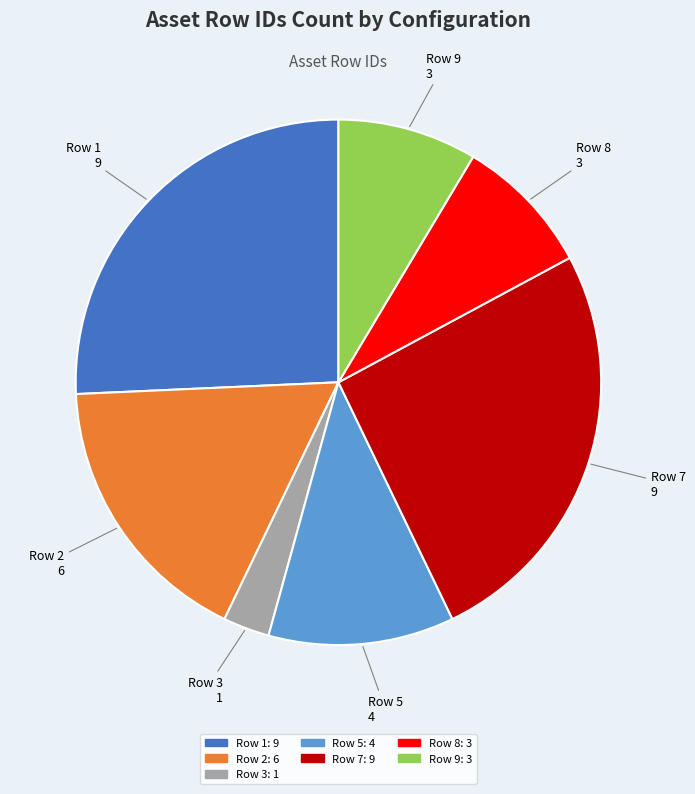

True or false: Row 5 accounts for 1% of the total.

False